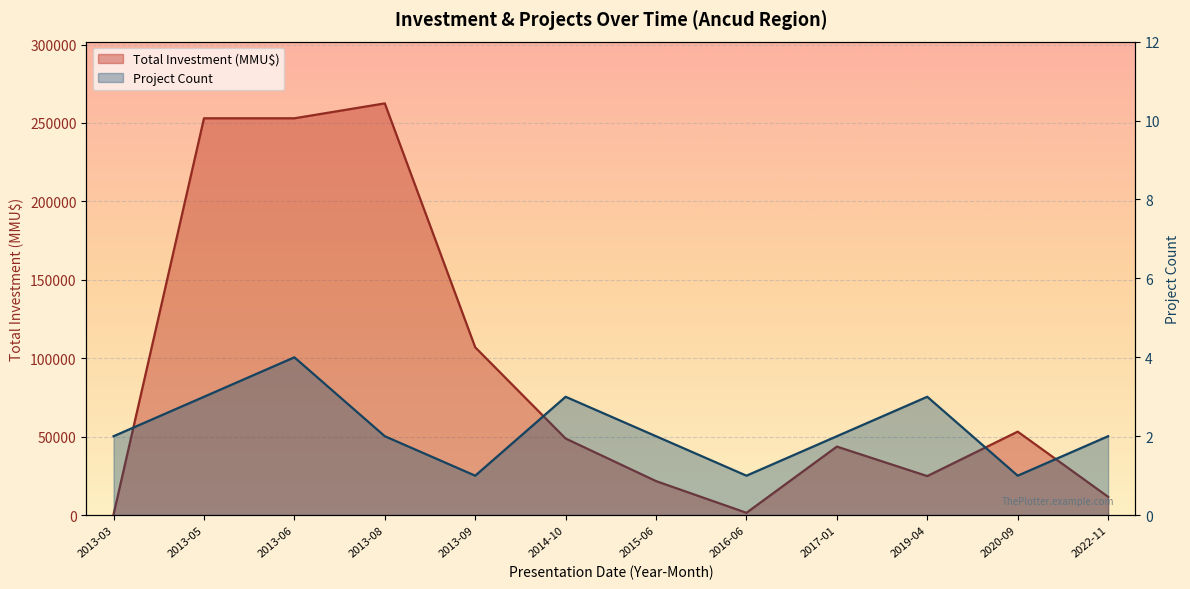

Rank the series at 2013-06 from lowest to highest value.

Project Count, Total Investment (MMU$)